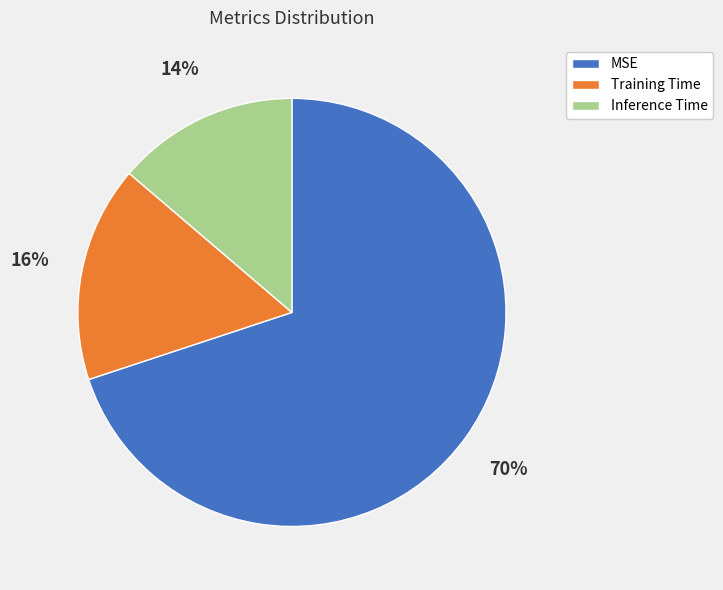

How many segments does this pie chart have?

3